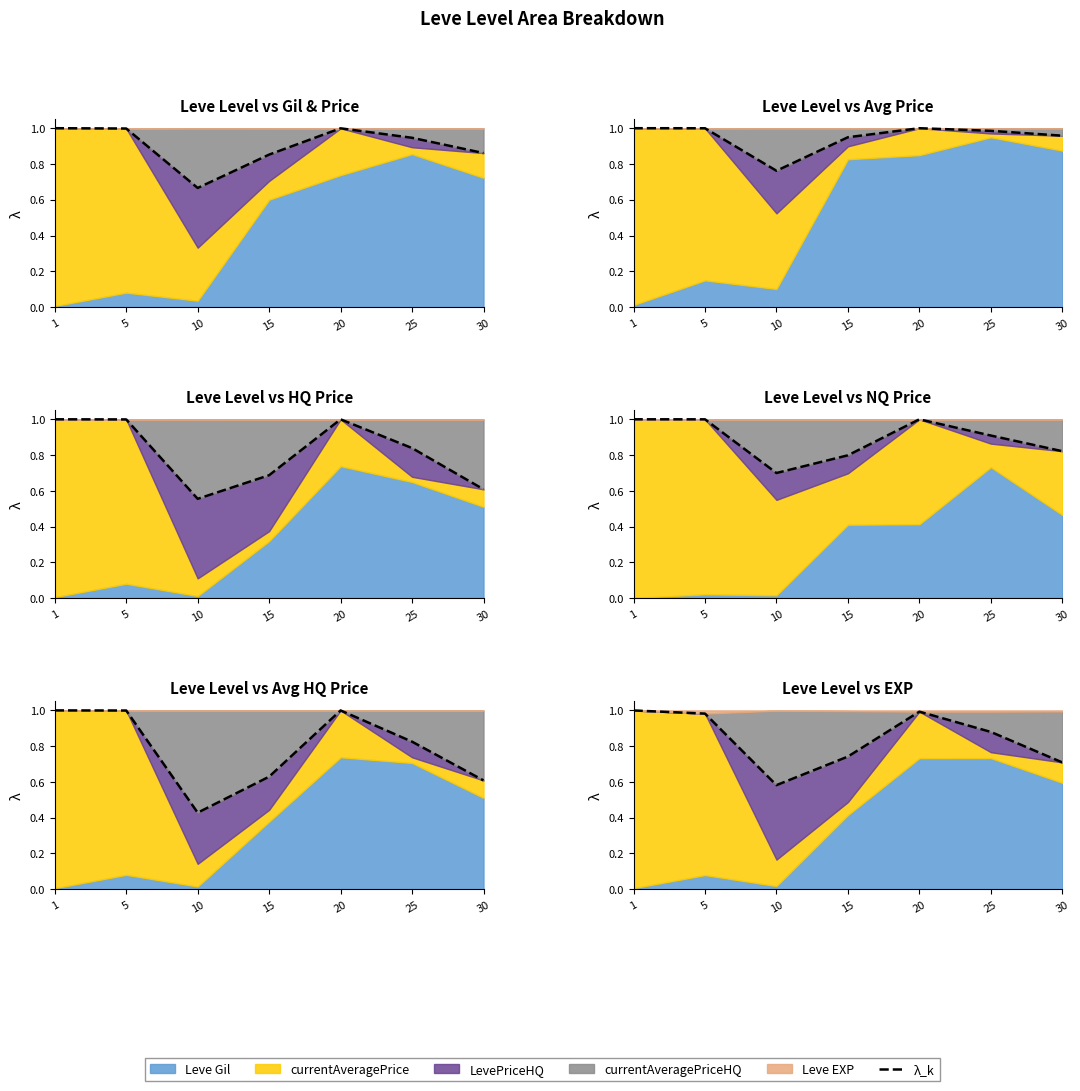

How many points are higher than both their immediate neighbors (excluding endpoints)?

1